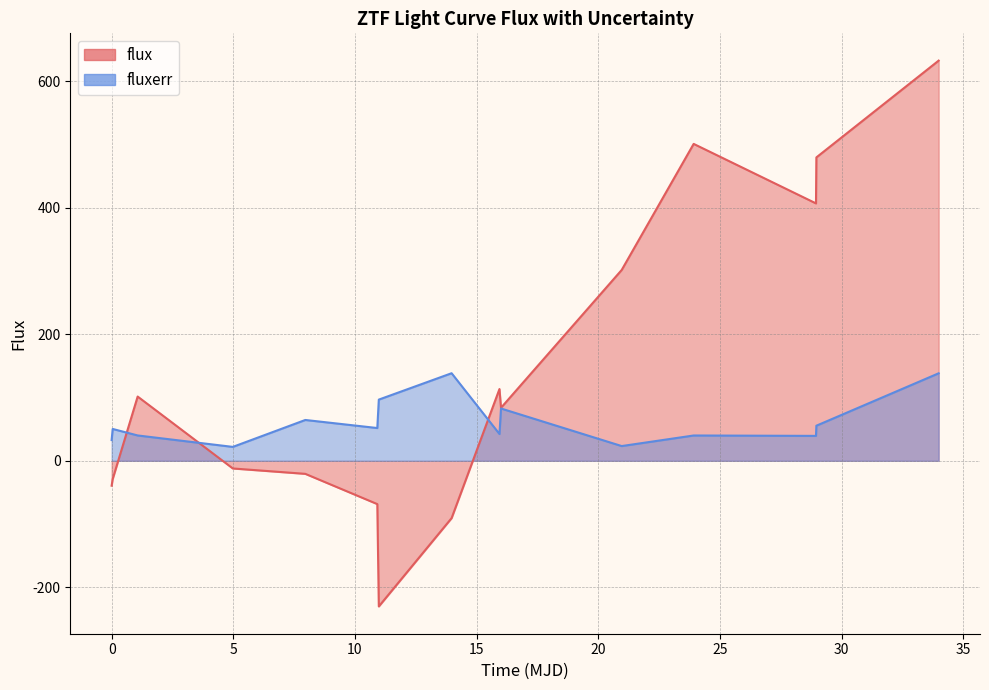

True or false: flux has more than 2 interior local peaks.

True